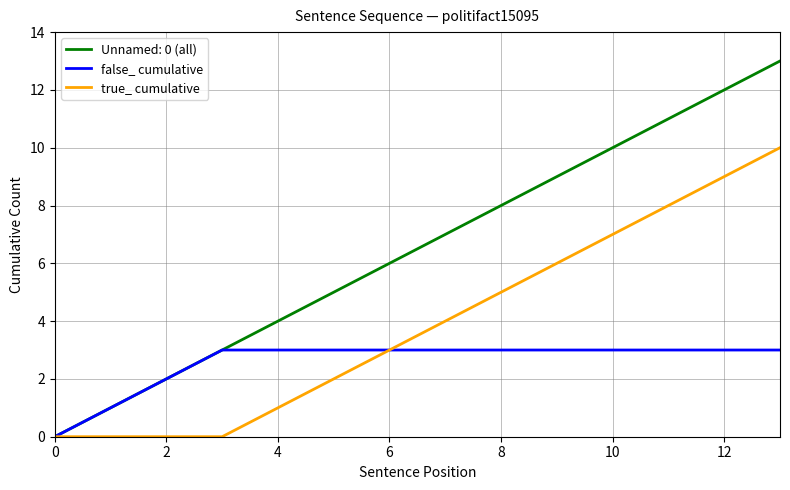

What is the maximum value for true_ cumulative?

10